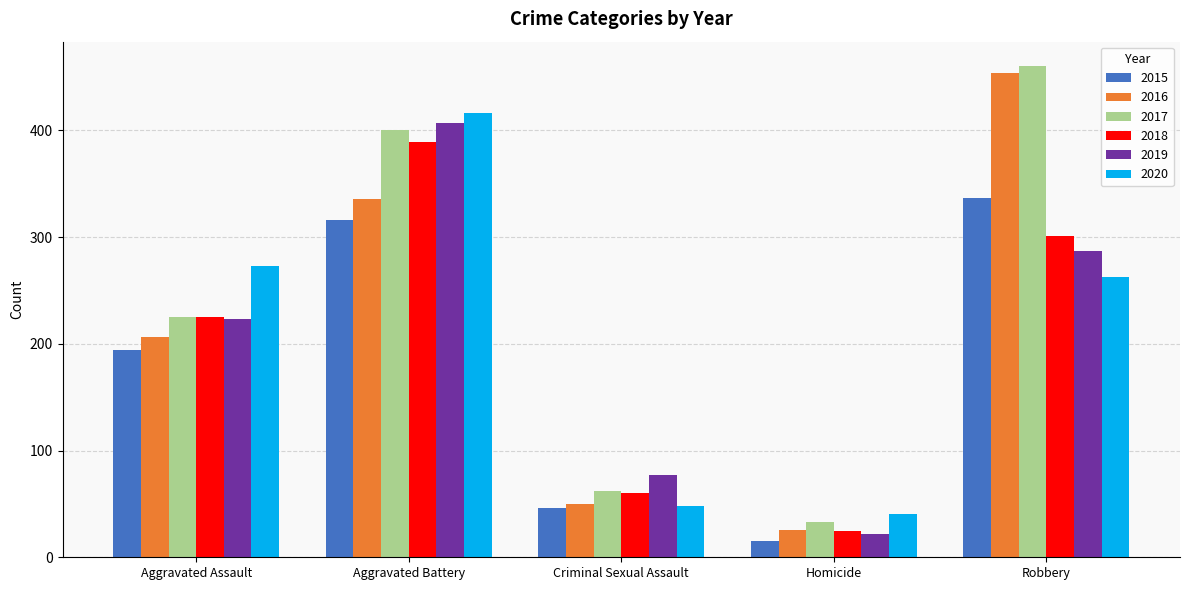

What is the maximum value for 2020?

416